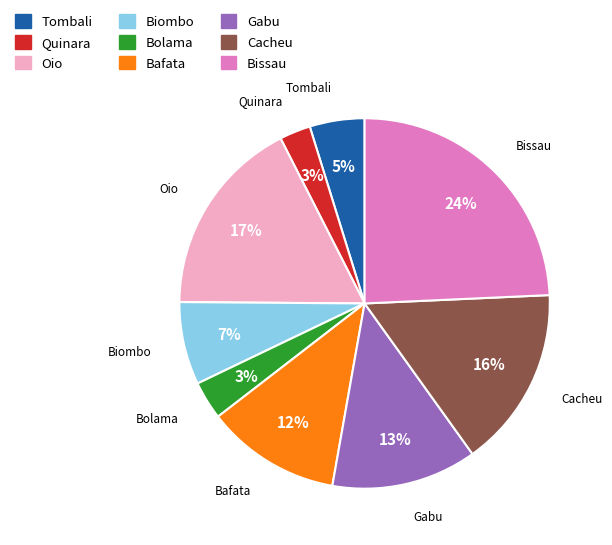

Does Bolama account for over 50% of the chart?

No